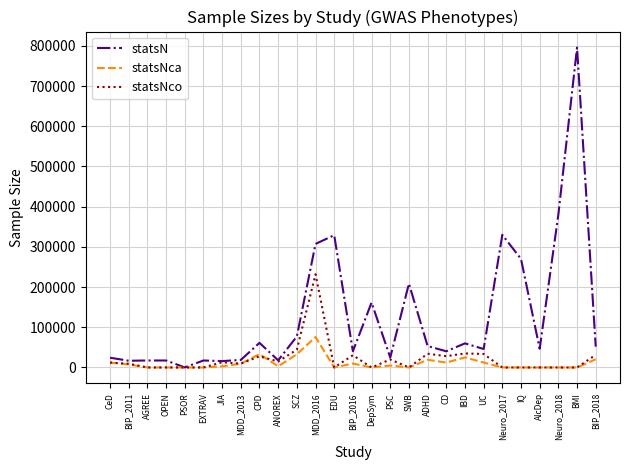

At which label does statsNca first exceed 2907?

CeD